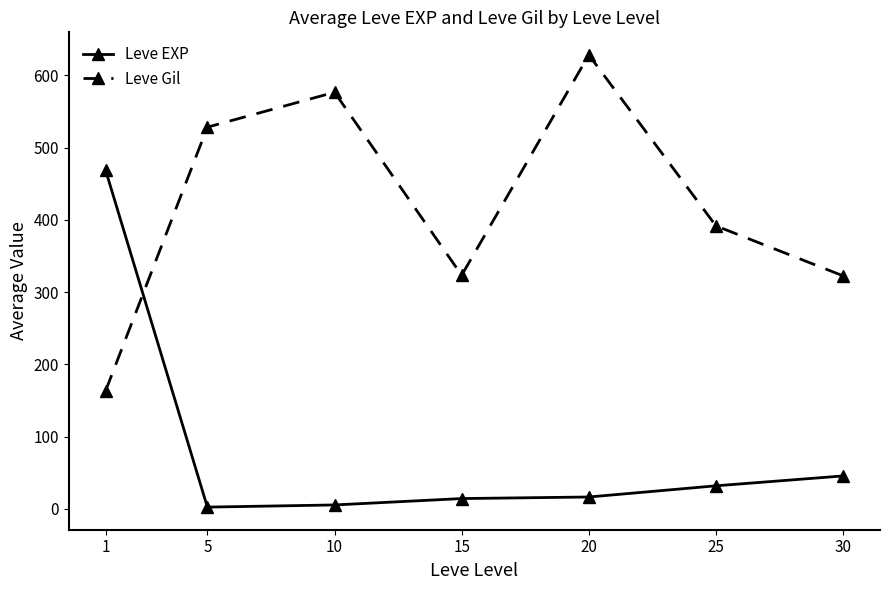

The Leve EXP series shows 468.5 at 1. True or false?

True